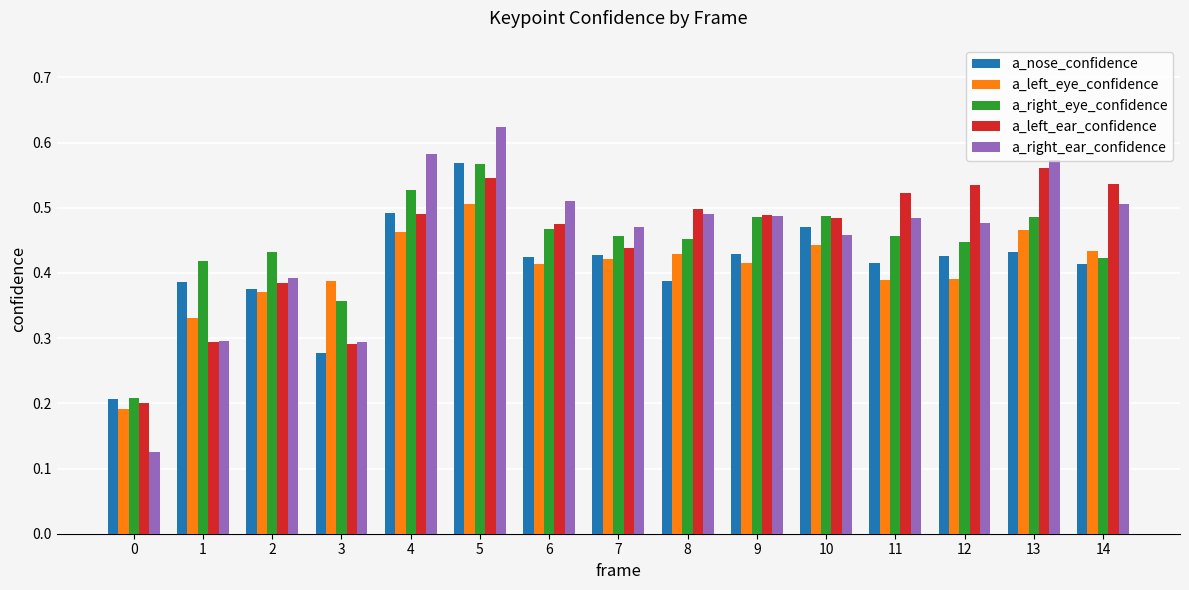

At how many categories does at least one series exceed 0?

15